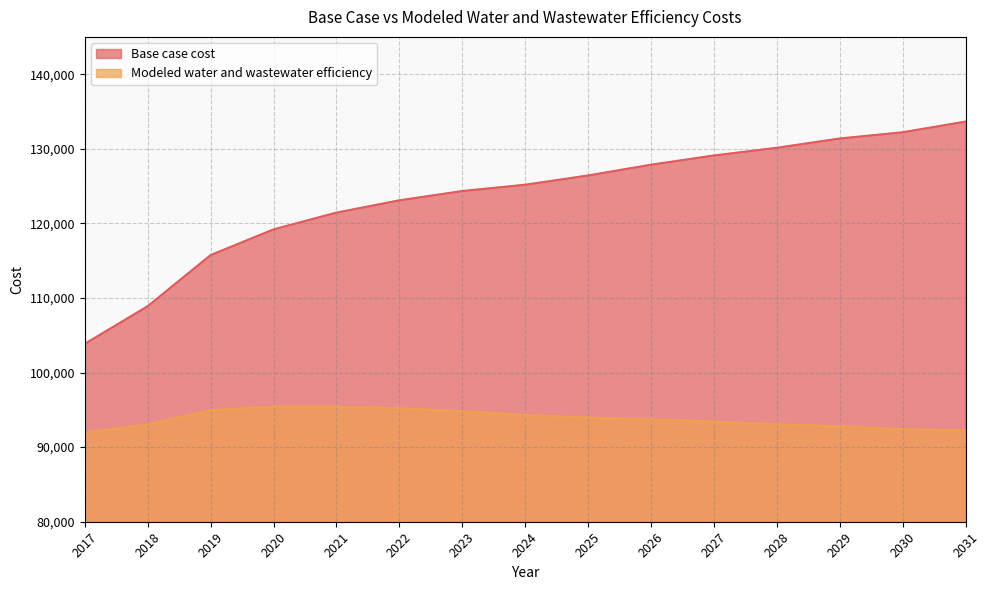

At which label does Modeled water and wastewater efficiency first exceed 93733?

2019